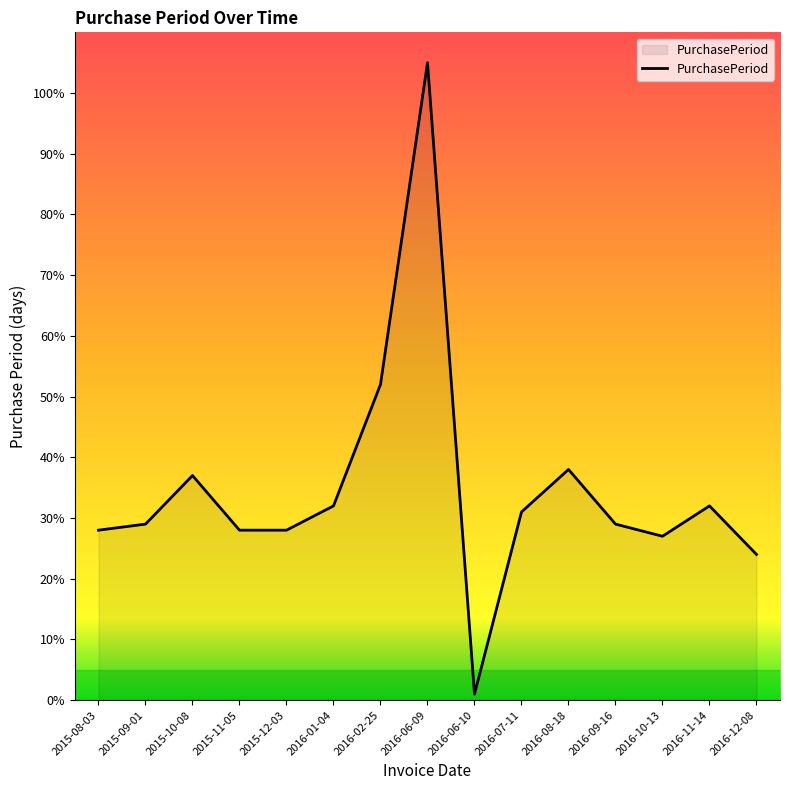

At which category does the data reach its first local peak?

2015-10-08